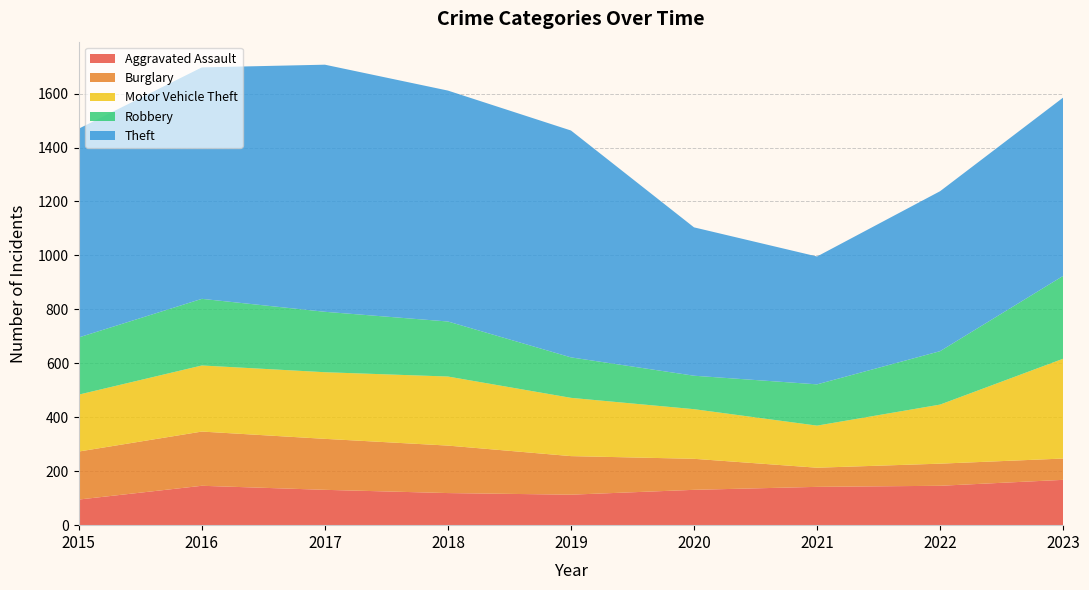

Reading left to right, list all the values displayed in this chart.

Aggravated Assault: 2015=95	2016=146	2017=131	2018=119	2019=113	2020=131	2021=142	2022=146	2023=168
Burglary: 2015=178	2016=201	2017=189	2018=176	2019=143	2020=115	2021=71	2022=82	2023=79
Motor Vehicle Theft: 2015=211	2016=245	2017=247	2018=256	2019=216	2020=184	2021=156	2022=219	2023=370
Robbery: 2015=212	2016=247	2017=224	2018=204	2019=150	2020=124	2021=153	2022=198	2023=307
Theft: 2015=774	2016=858	2017=916	2018=856	2019=841	2020=550	2021=474	2022=593	2023=661